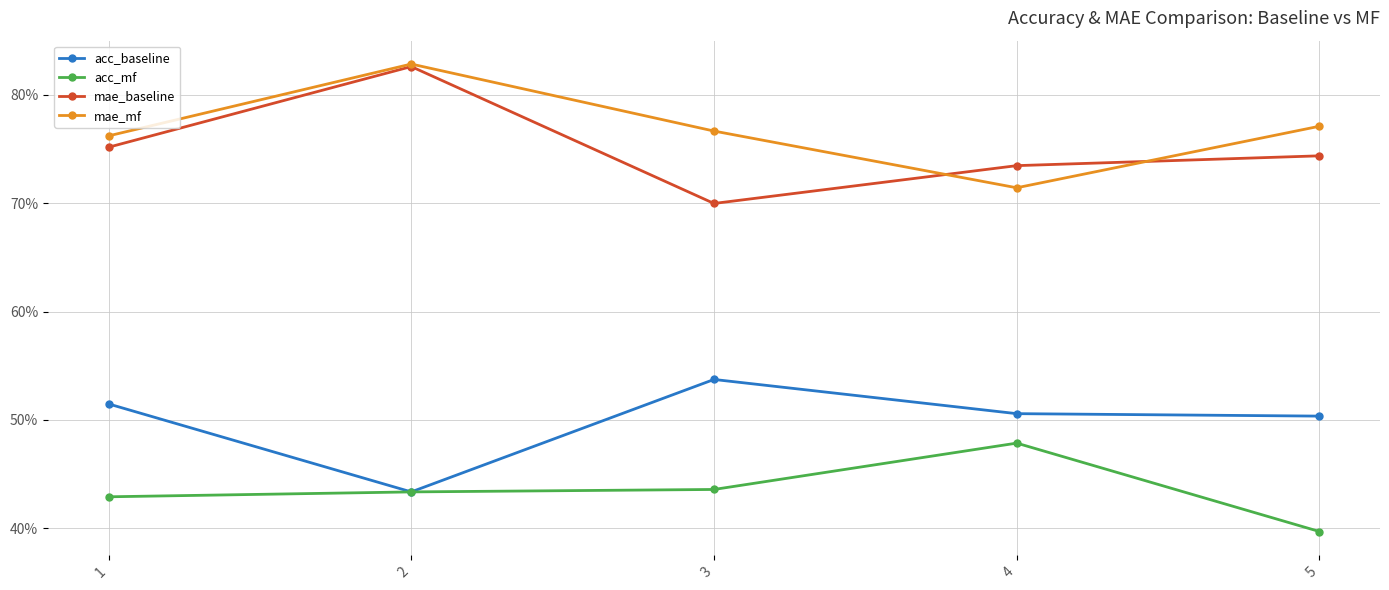

At which category does the chart reach its peak across all series?

2